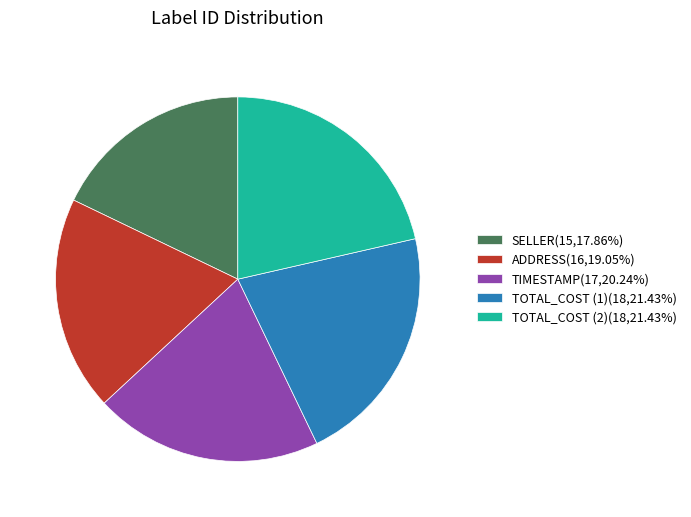

The ADDRESS slice represents 19% of the pie. True or false?

True